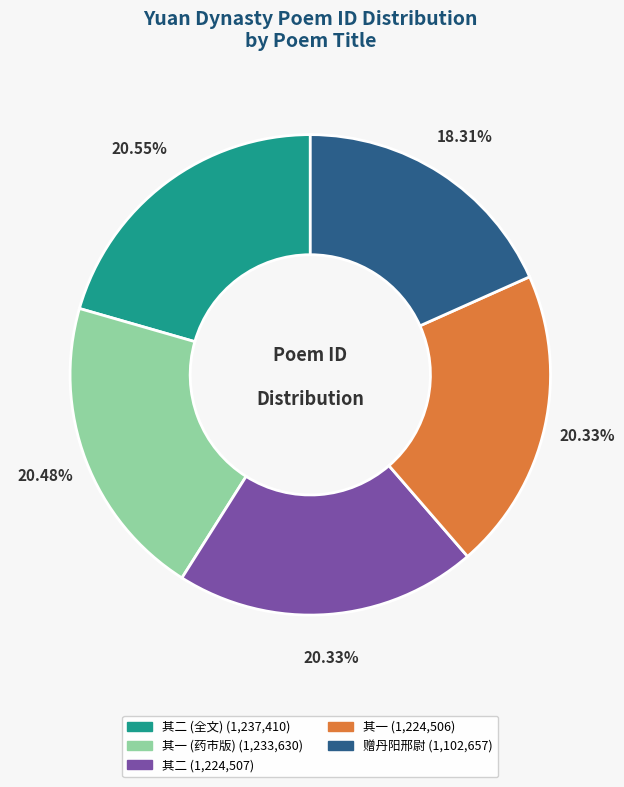

Is there any slice that represents more than half of the pie?

No